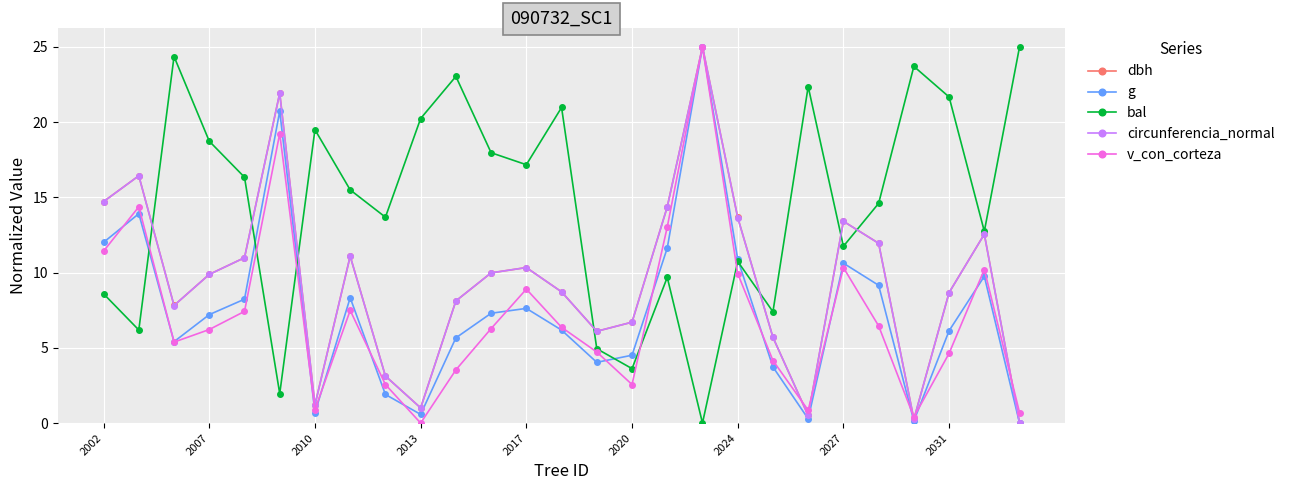

What is the value of the circunferencia_normal point at the 12th from the left?

10.0